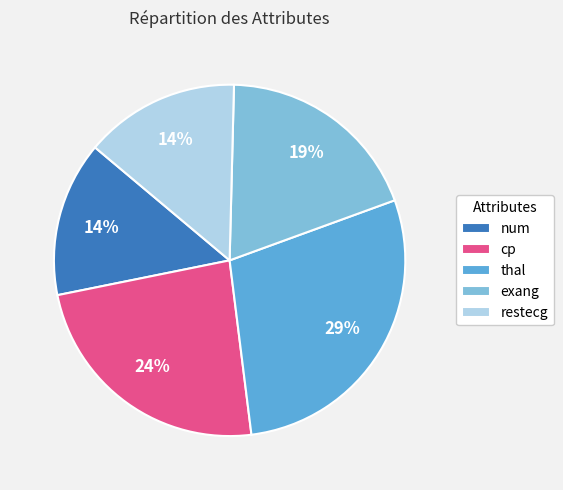

Combined, do exang and thal account for over 50%?

No